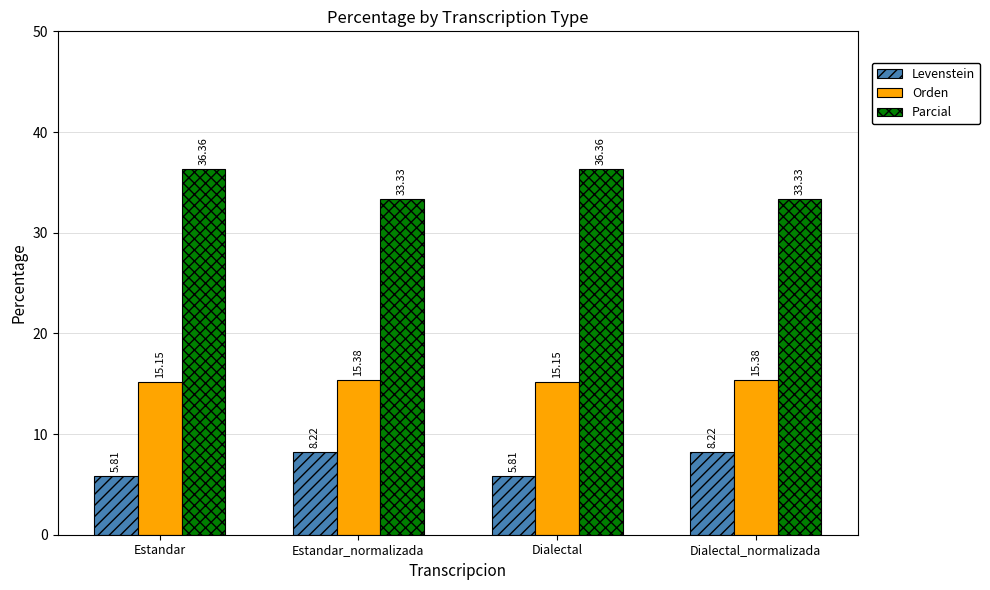

Rank the series by their average value, from lowest to highest.

Levenstein, Orden, Parcial